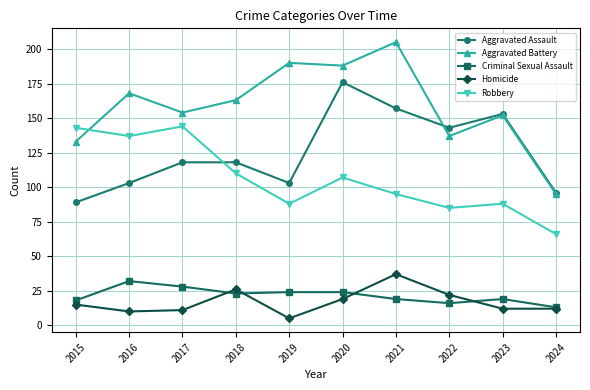

At which category does Robbery reach its first local valley?

2016